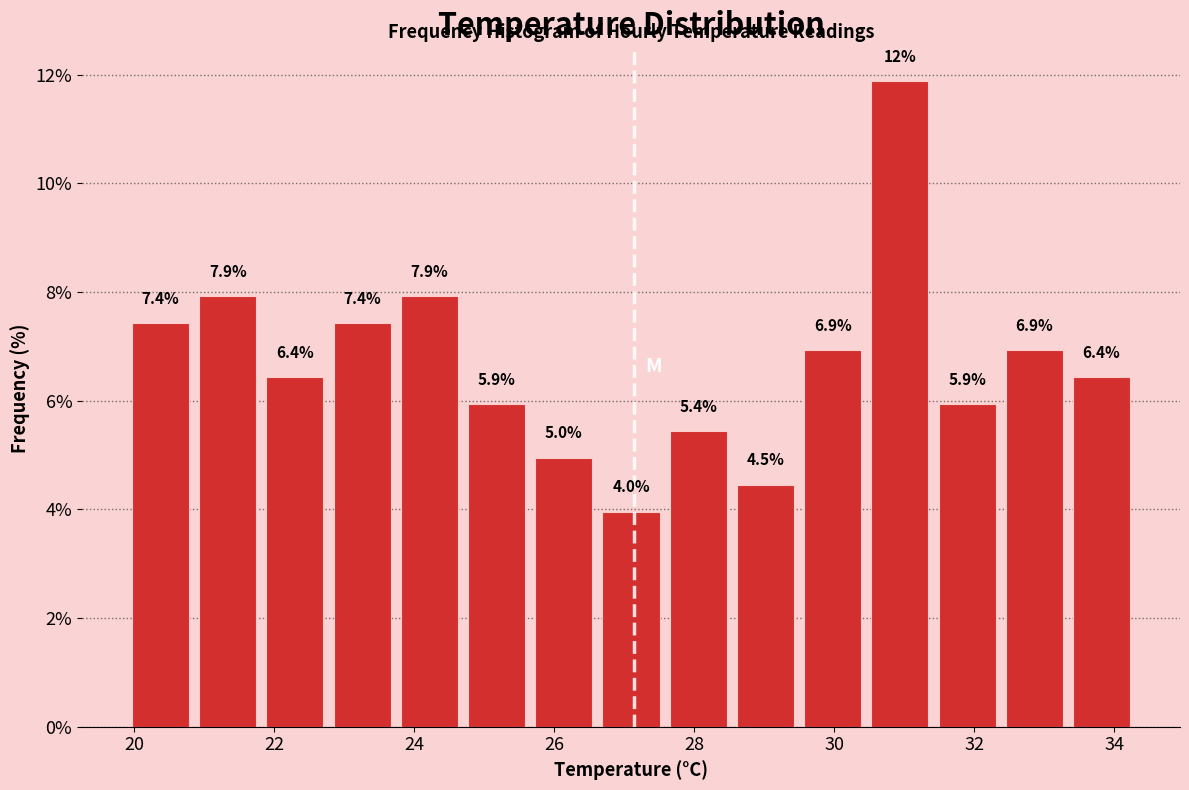

Over which range of the x-axis is the bar tallest?

30.46 to 31.42